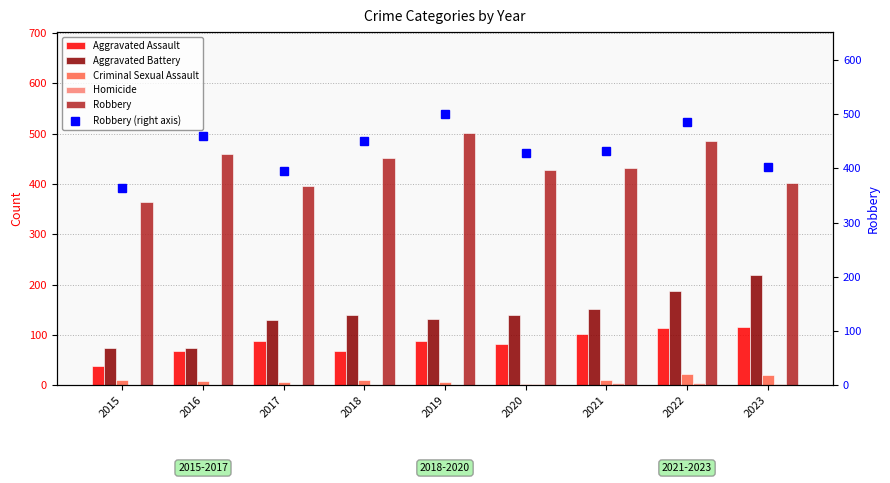

The value of Robbery at 2021 is 432. True or false?

True